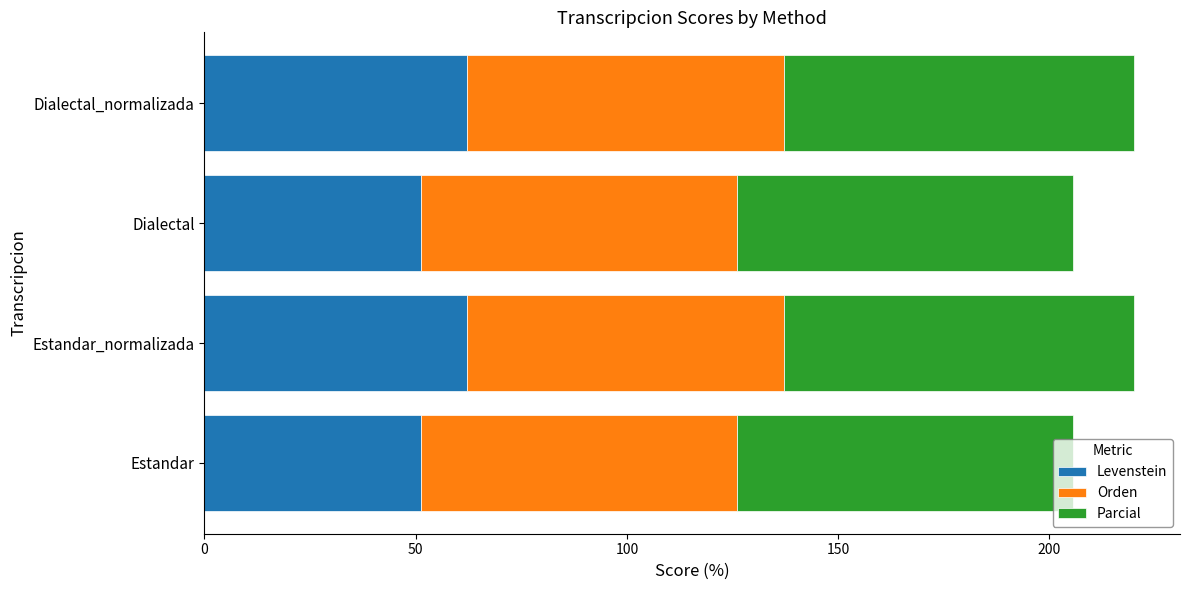

What are all the series names shown in the legend?

Levenstein, Orden, Parcial